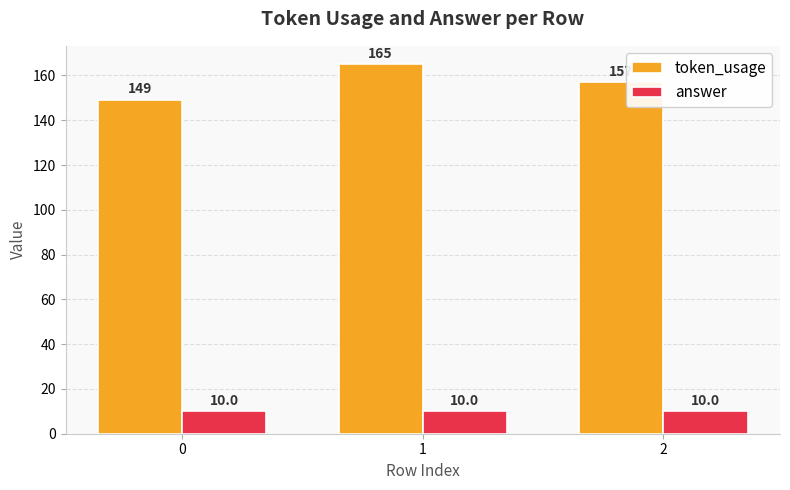

How many groups of bars are there?

3